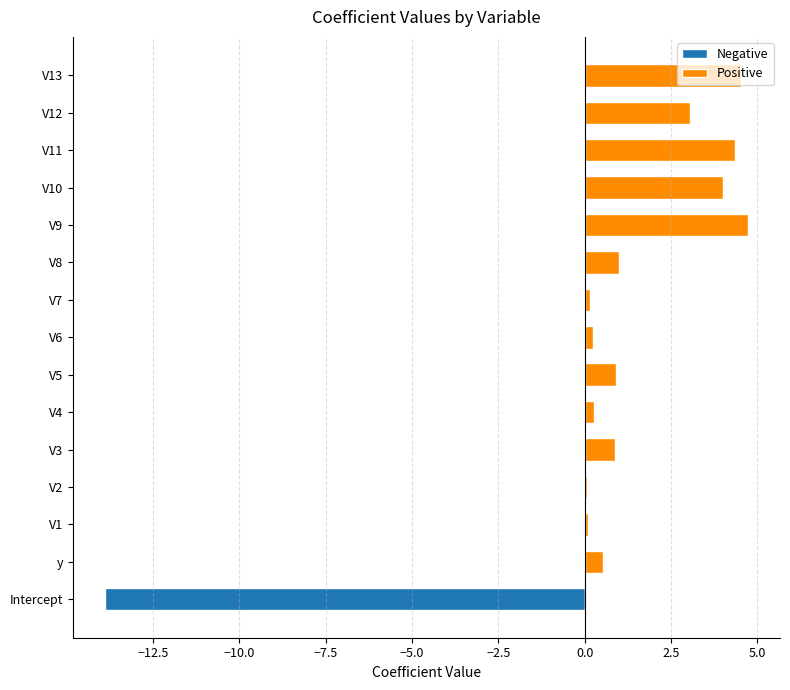

What are all the series names shown in the legend?

Negative, Positive